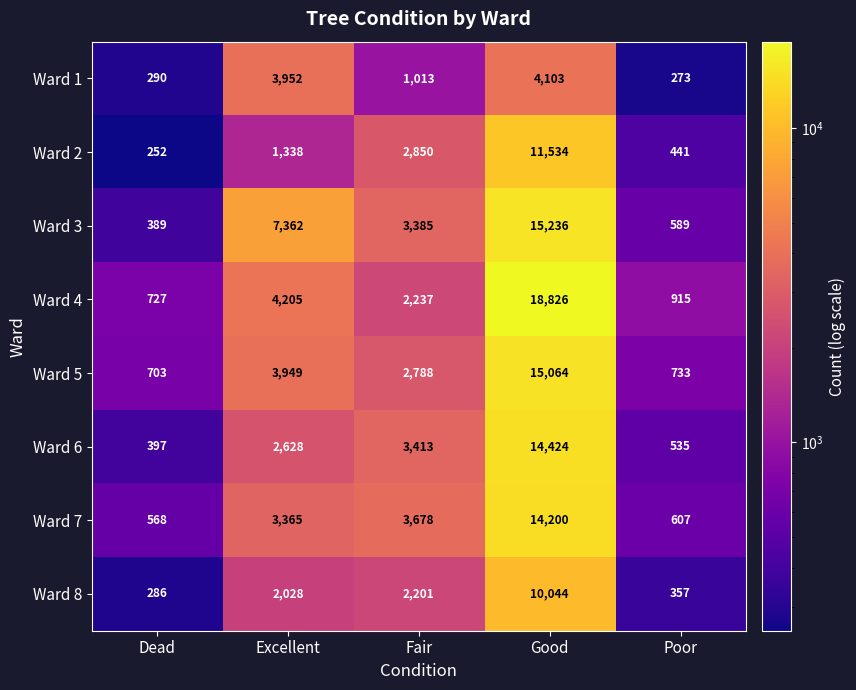

At how many categories does at least one series exceed 10857?

1